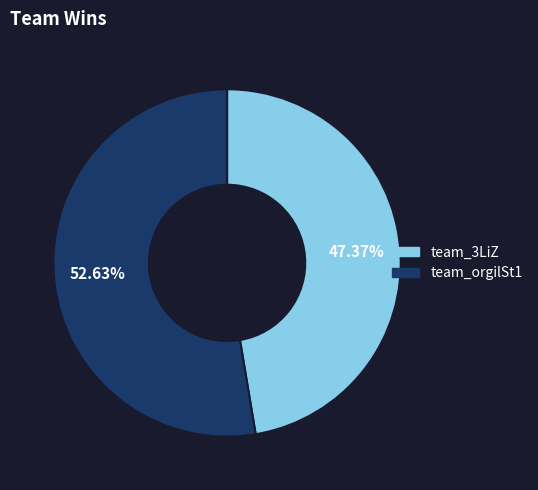

How many segments does this pie chart have?

2